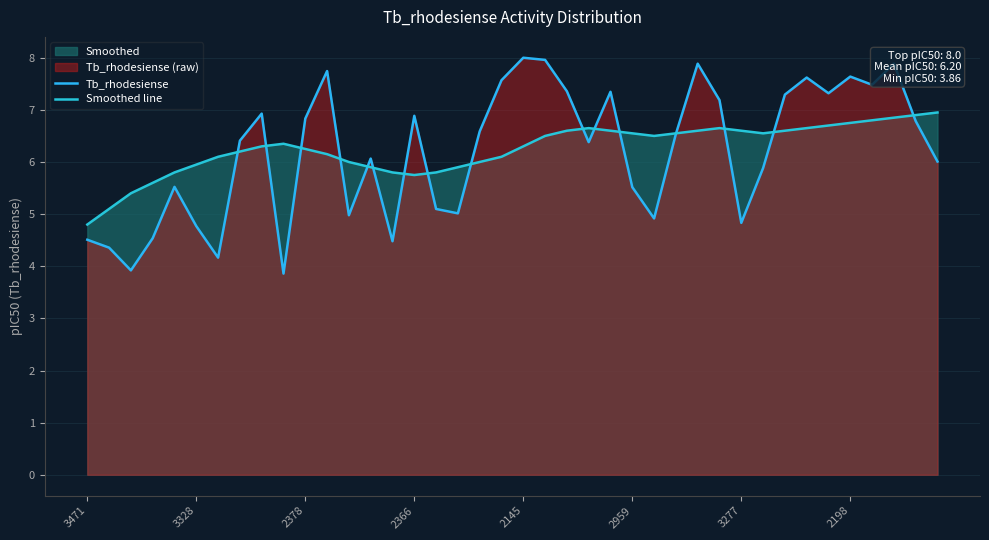

What is the value of the Smoothed line point at the 13th from the left?

6.0